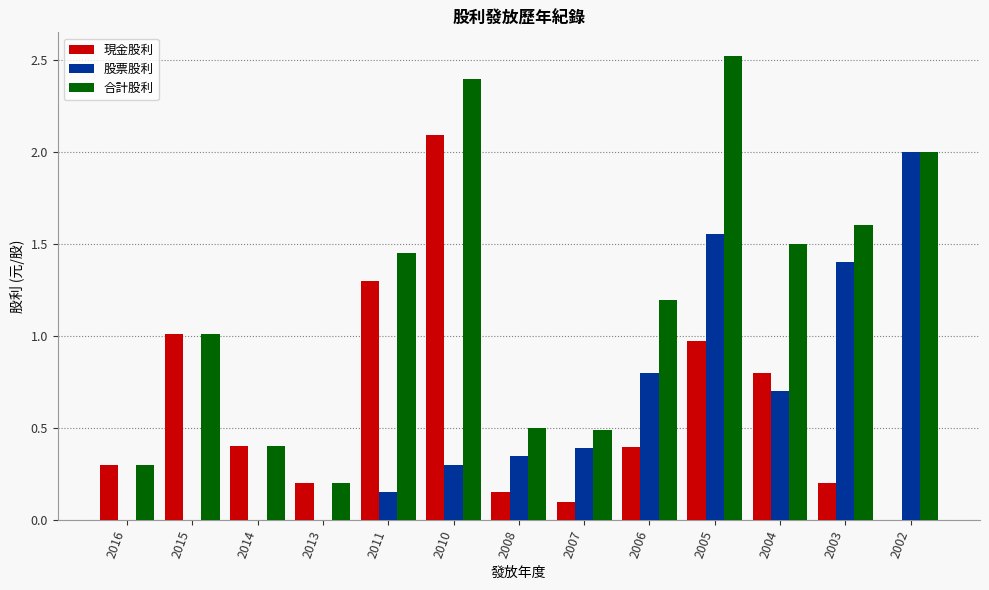

How many distinct data groups are displayed?

3